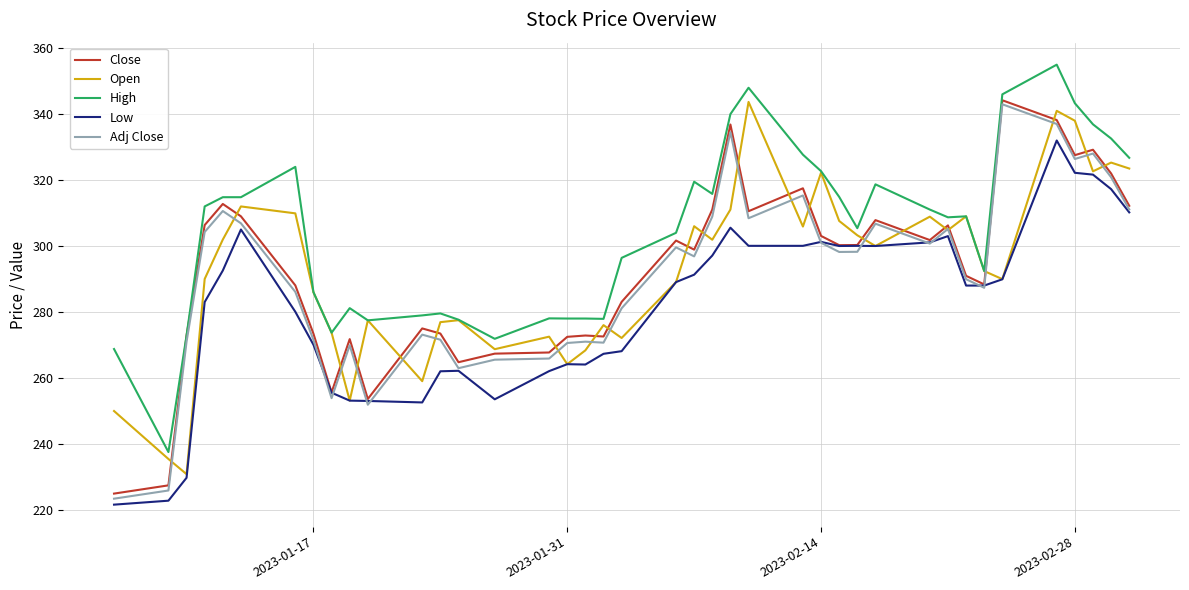

Which series has the largest total across all categories?

High